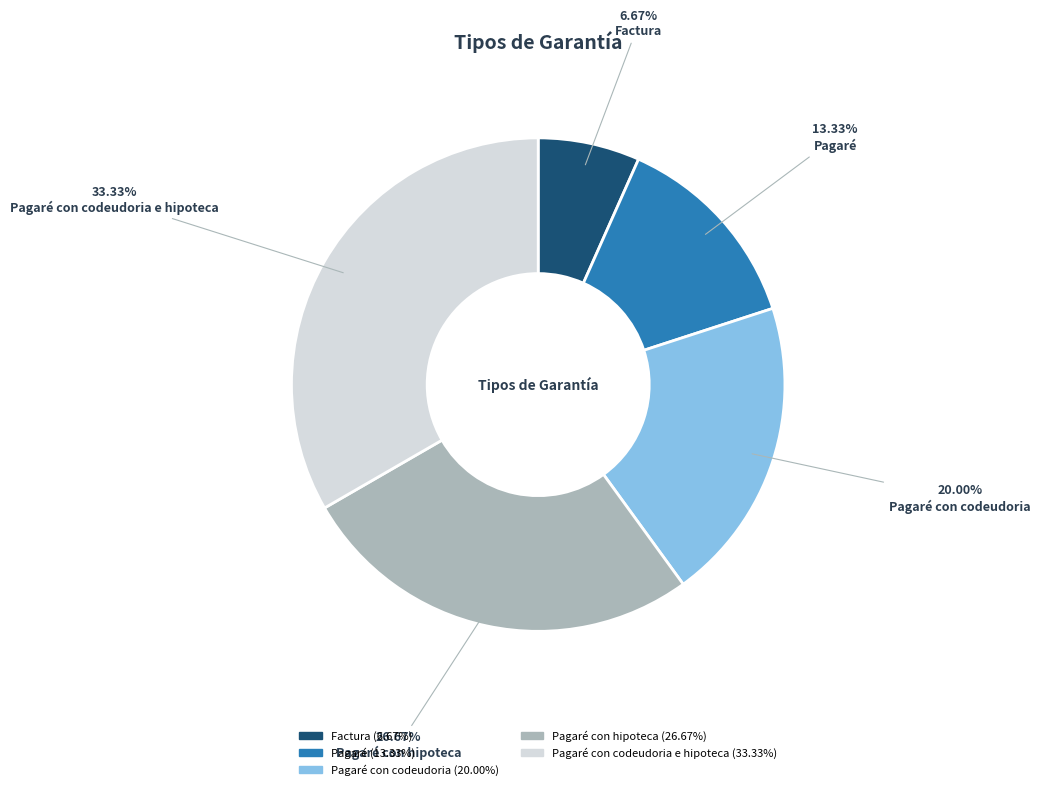

Does any single category account for the majority?

No